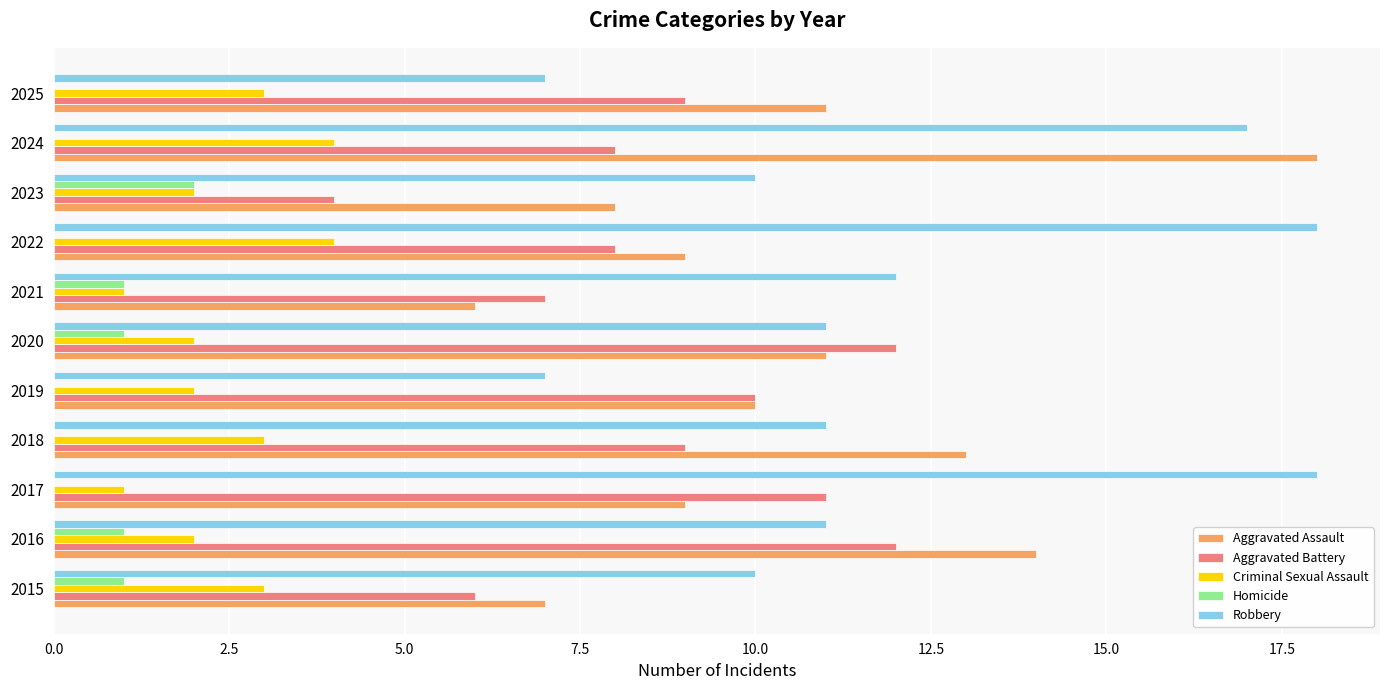

What is the average value of the Aggravated Assault series?

11